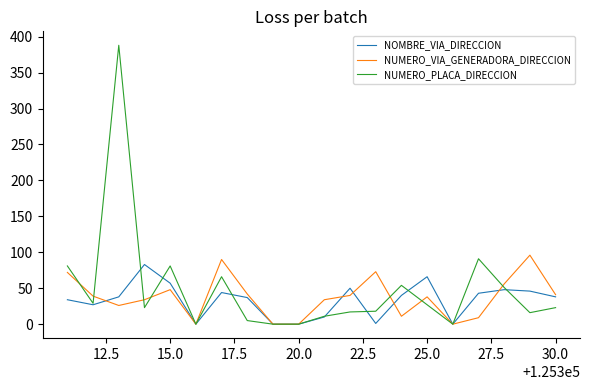

What is the maximum value for NUMERO_VIA_GENERADORA_DIRECCION?

96